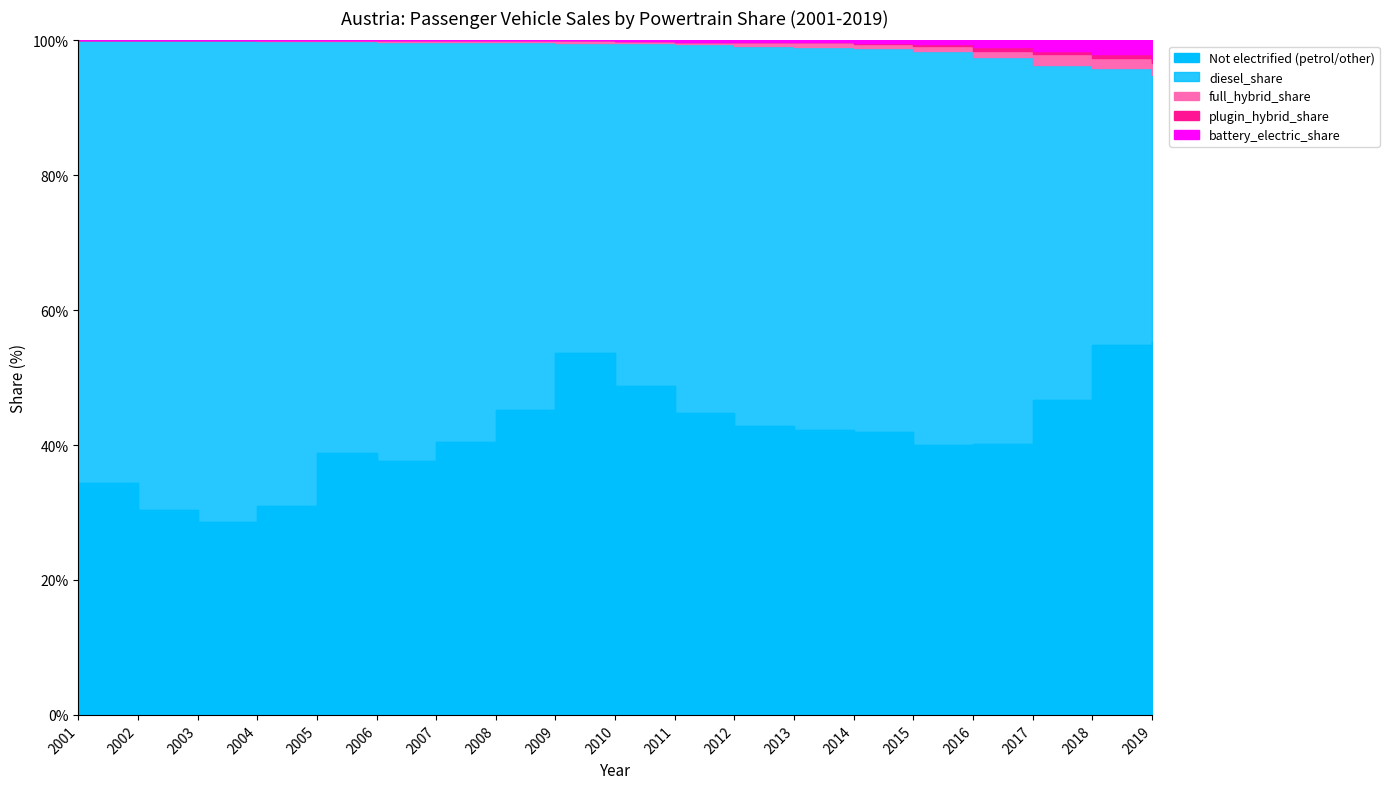

Which series has the largest total across all categories?

diesel_share